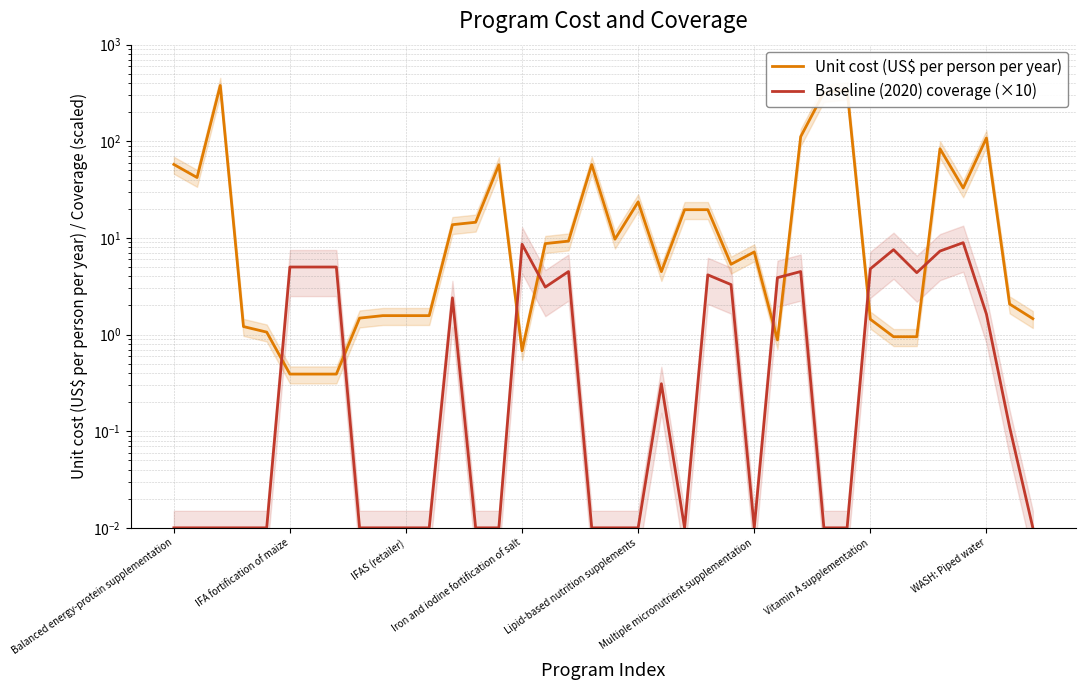

What is the total value across all series at 26?

4.8